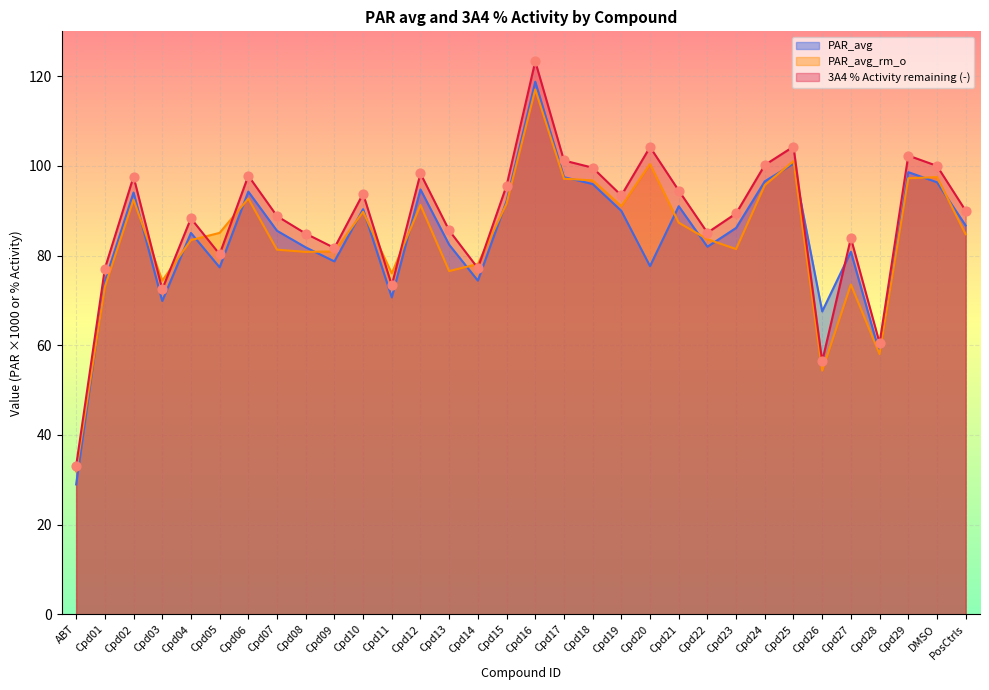

Which series has the largest Y range (max minus min)?

3A4 % Activity remaining (-)